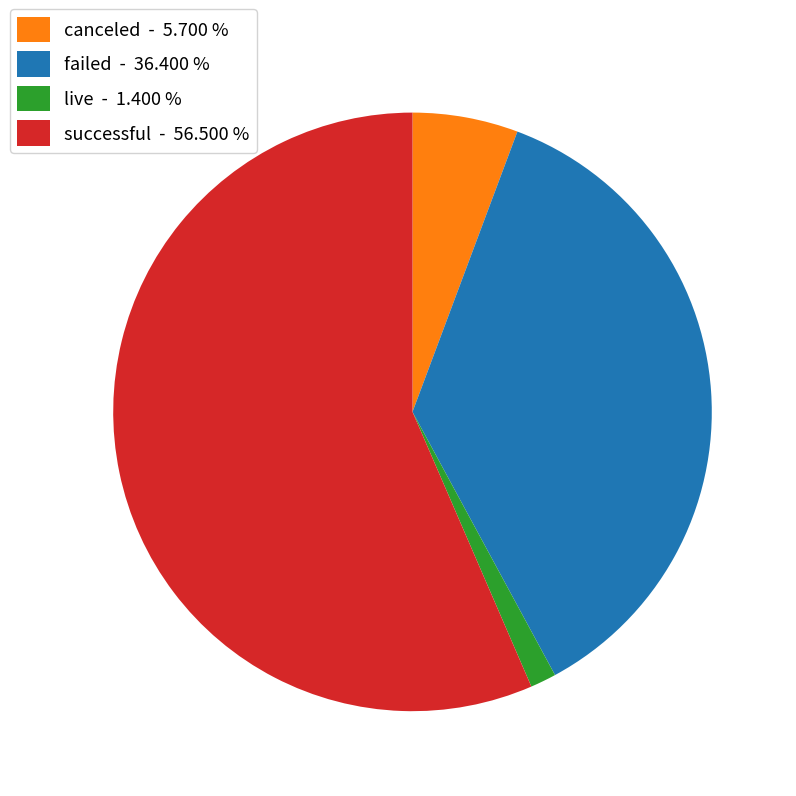

Does any single category account for the majority?

Yes